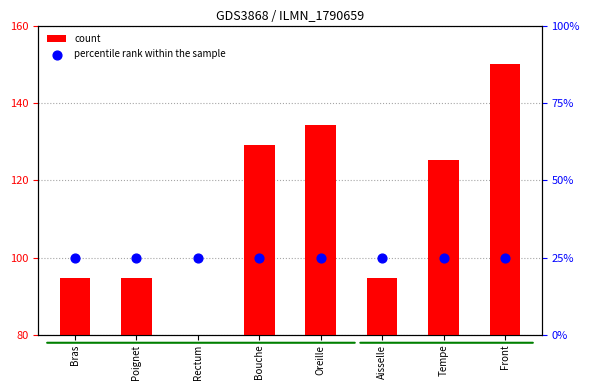

What are all the series names shown in the legend?

count, percentile rank within the sample